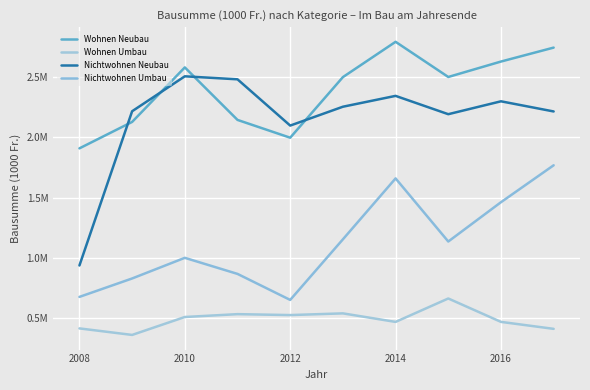

Does the chart display data point markers on the line(s)?

No